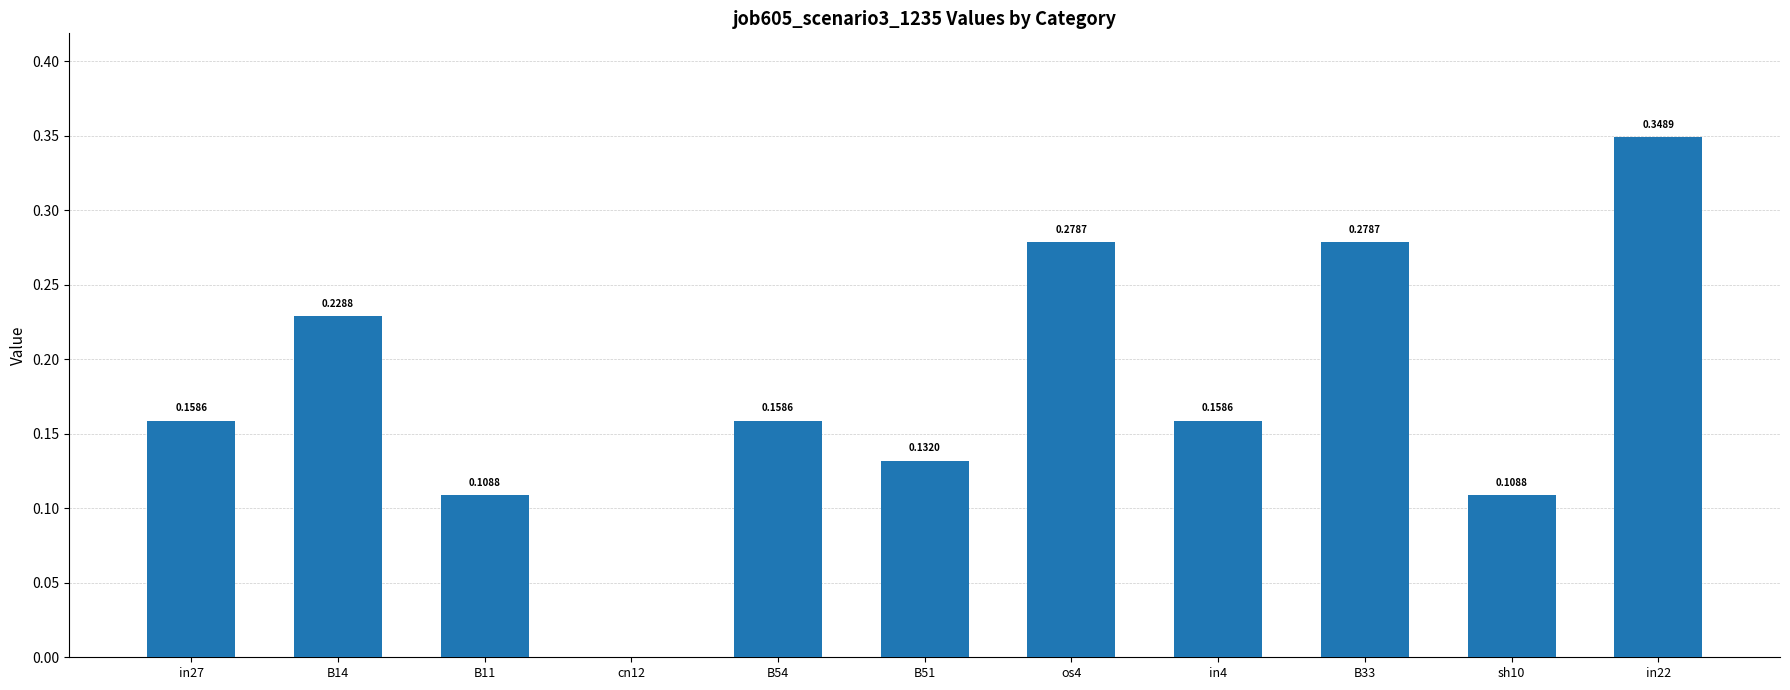

Between cn12 and in22, which is larger?

in22